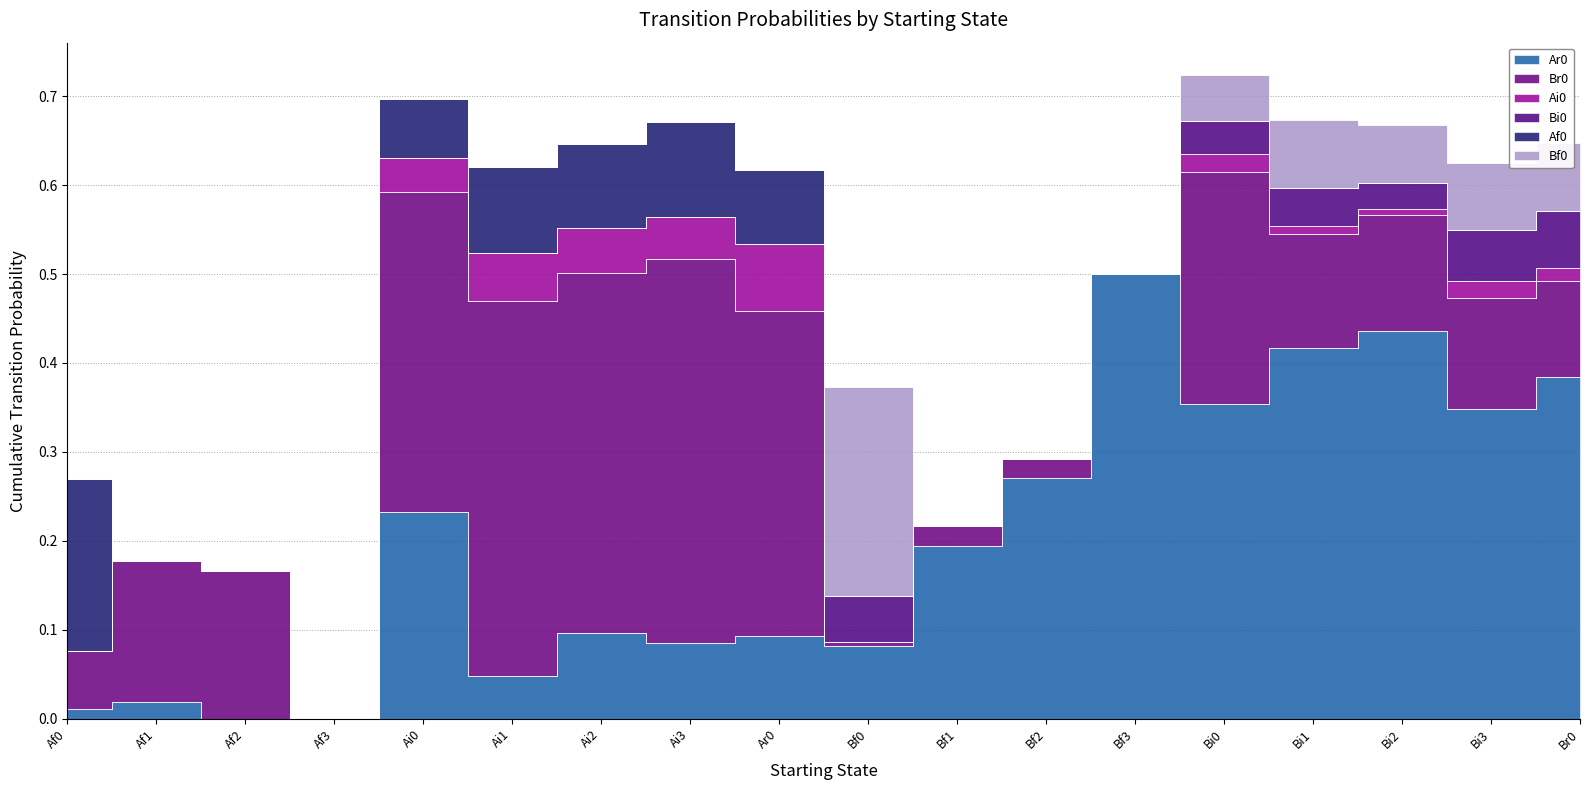

What is the maximum value shown in the chart?

0.5